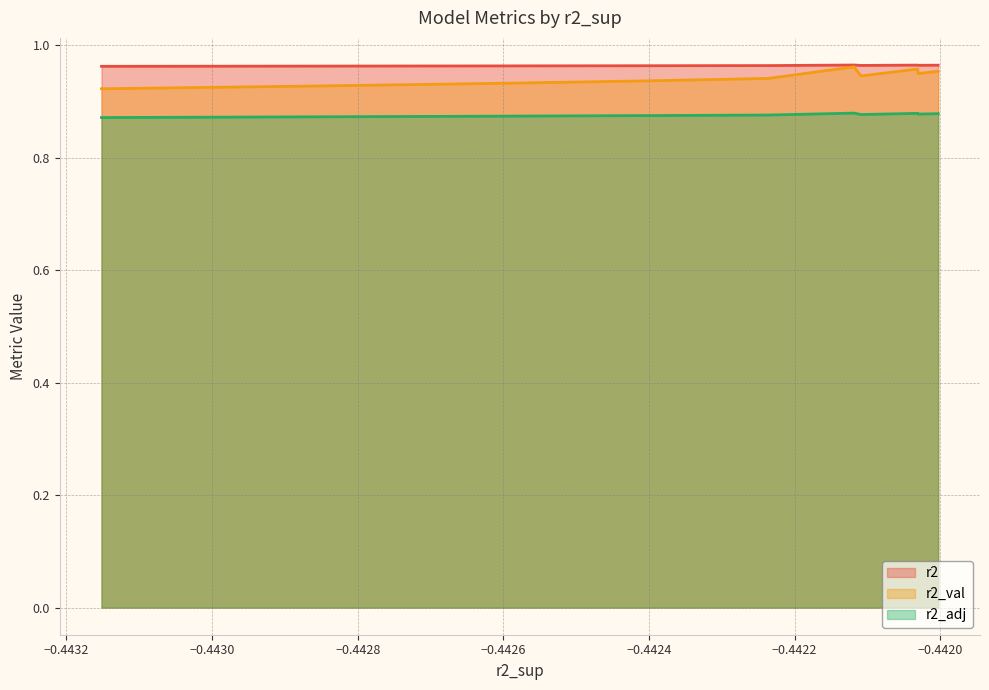

Which series has the largest total across all categories?

r2